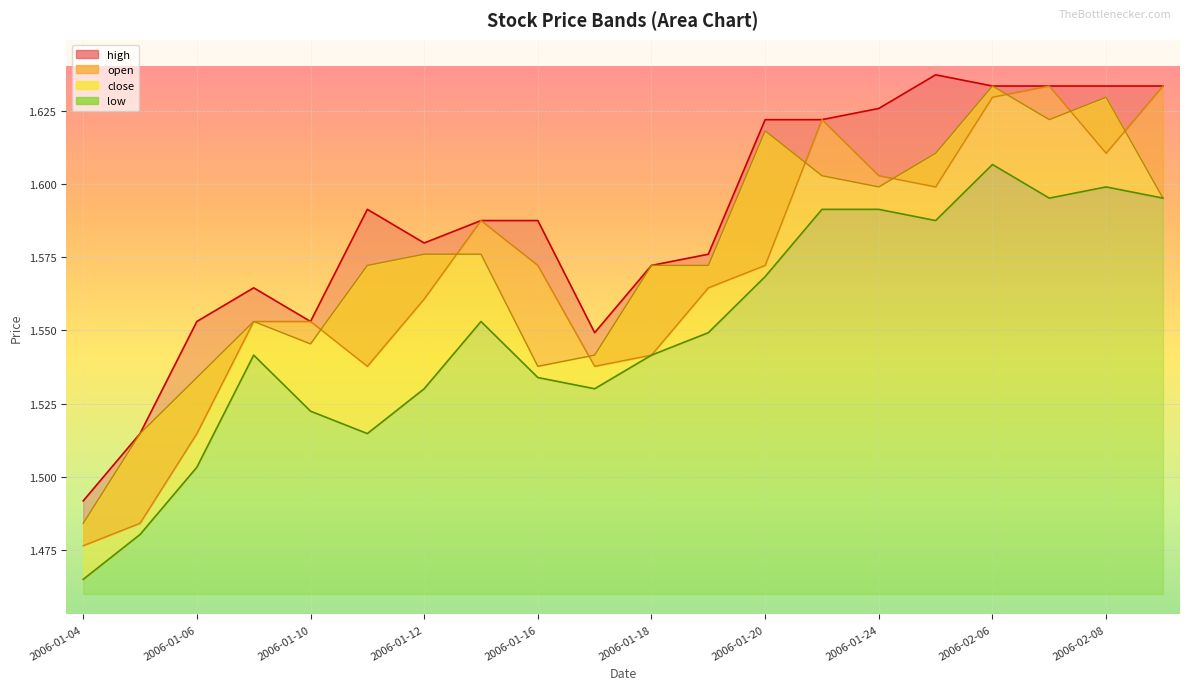

List the series in order of their peak value, lowest first.

low, open, close, high